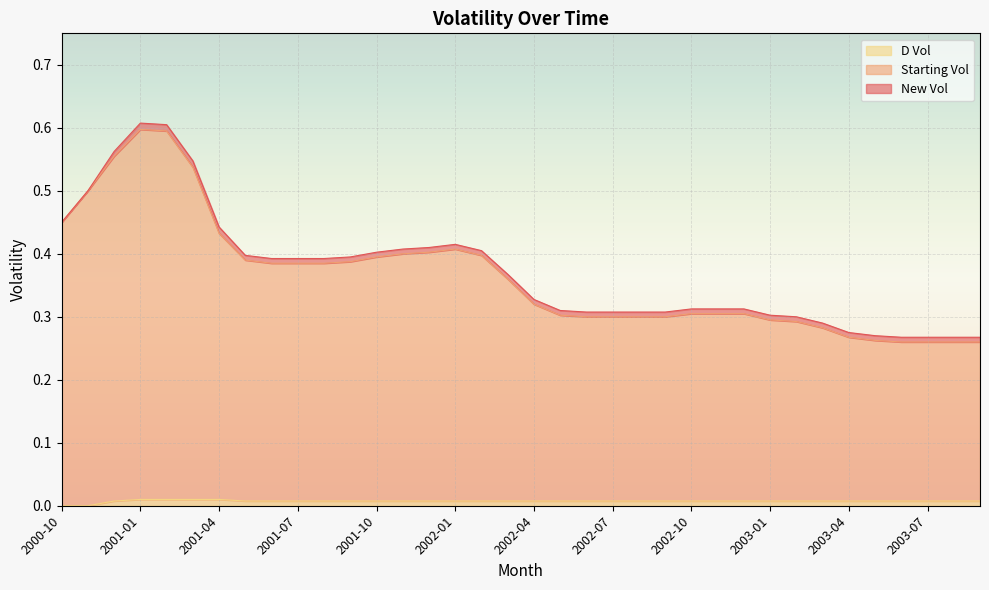

What is the difference between the Starting Vol values at 2002-04 and 2001-05?

0.1